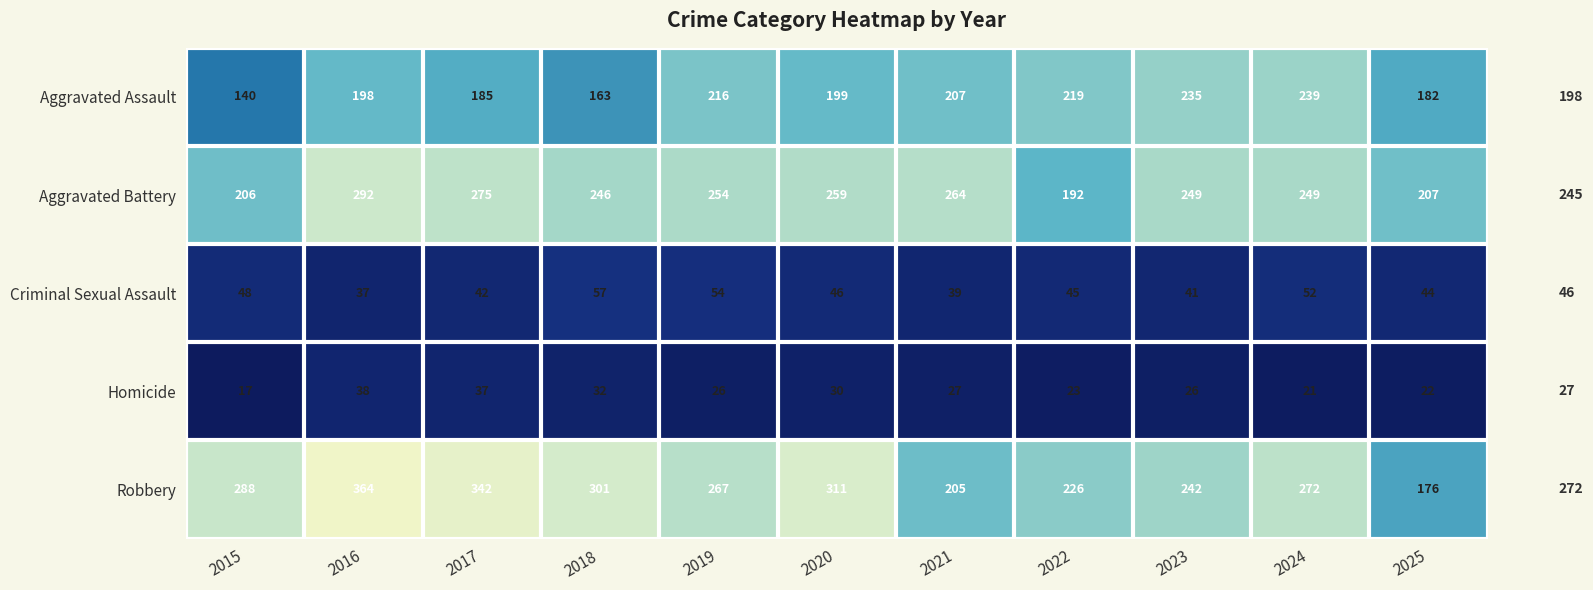

How many series are shown in this chart?

5